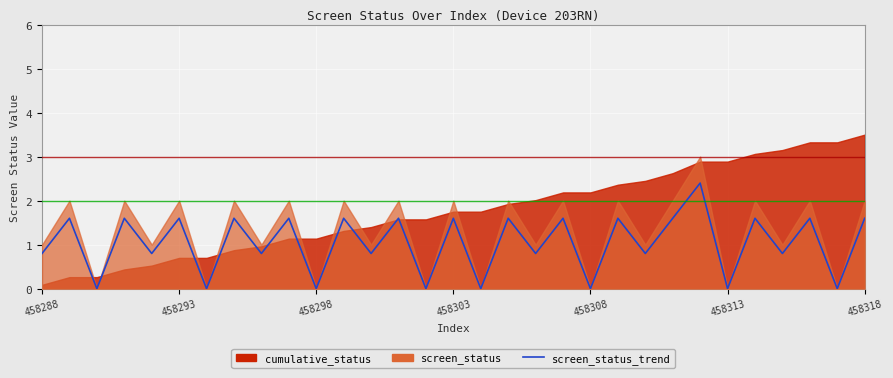

Which category has the lowest value across all series?

458298